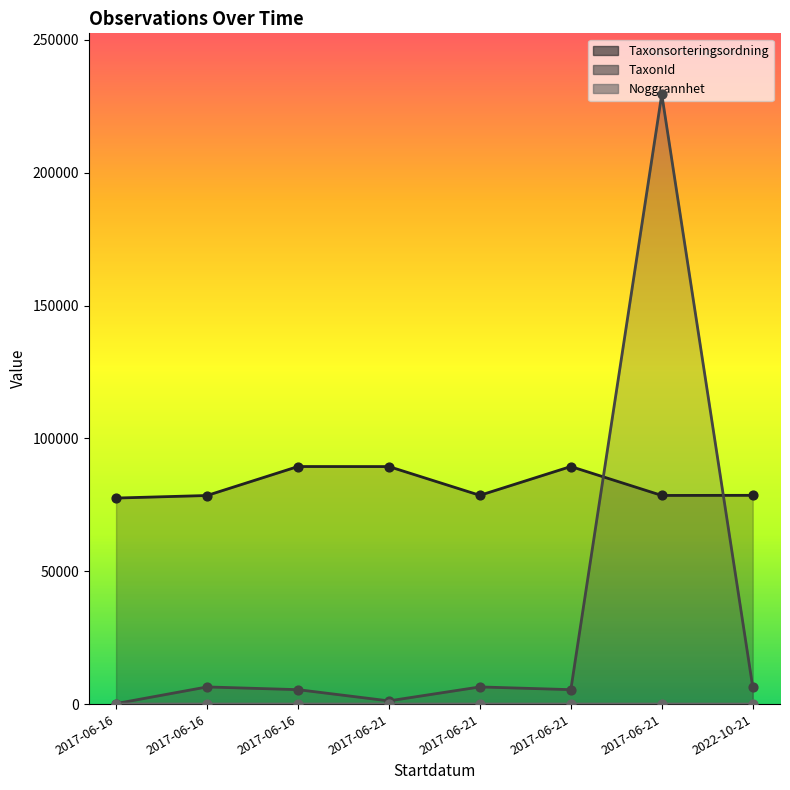

Which series has the widest spread of Y values?

TaxonId